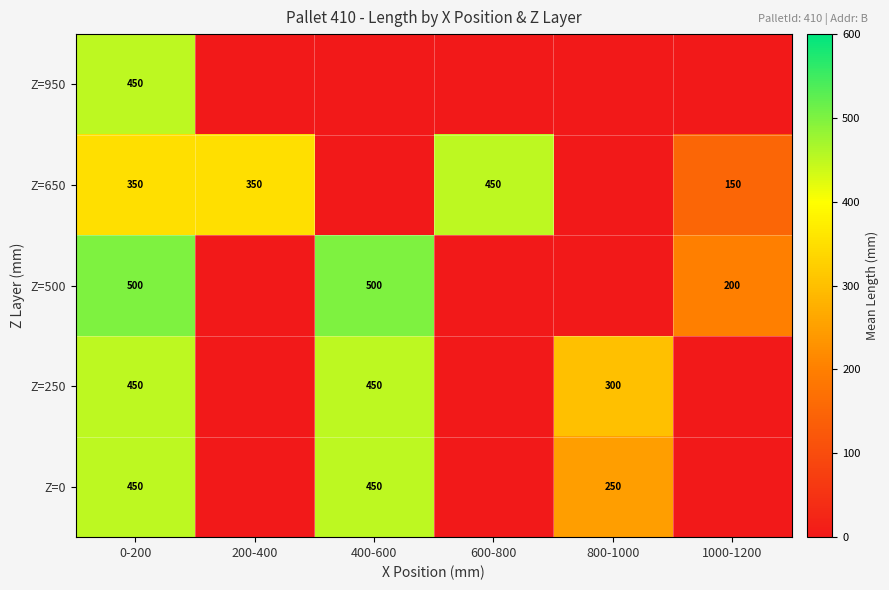

Count the number of data series in this chart.

5